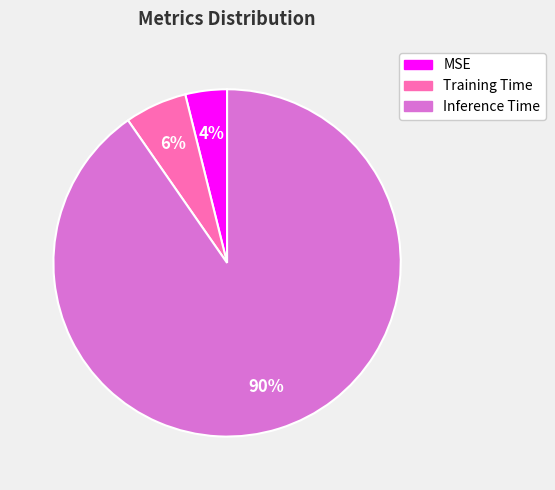

The Inference Time slice represents 90% of the pie. True or false?

True